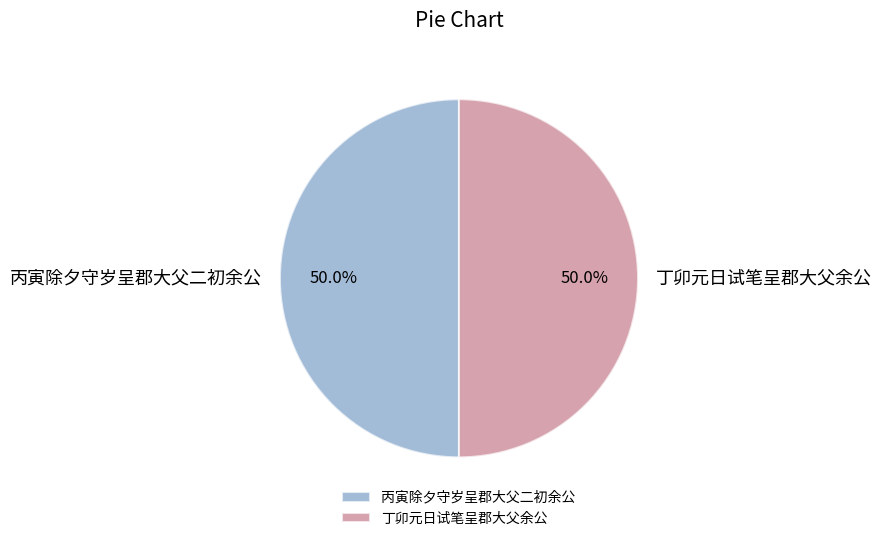

What is the ratio of the value at 丙寅除夕守岁呈郡大父二初余公 to the value at 丁卯元日试笔呈郡大父余公?

1.0